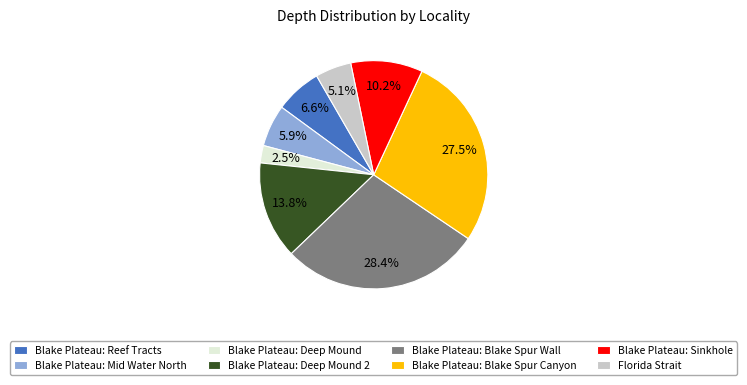

Rank the categories by value from lowest to highest.

Blake Plateau: Deep Mound, Florida Strait, Blake Plateau: Mid Water North, Blake Plateau: Reef Tracts, Blake Plateau: Sinkhole, Blake Plateau: Deep Mound 2, Blake Plateau: Blake Spur Canyon, Blake Plateau: Blake Spur Wall